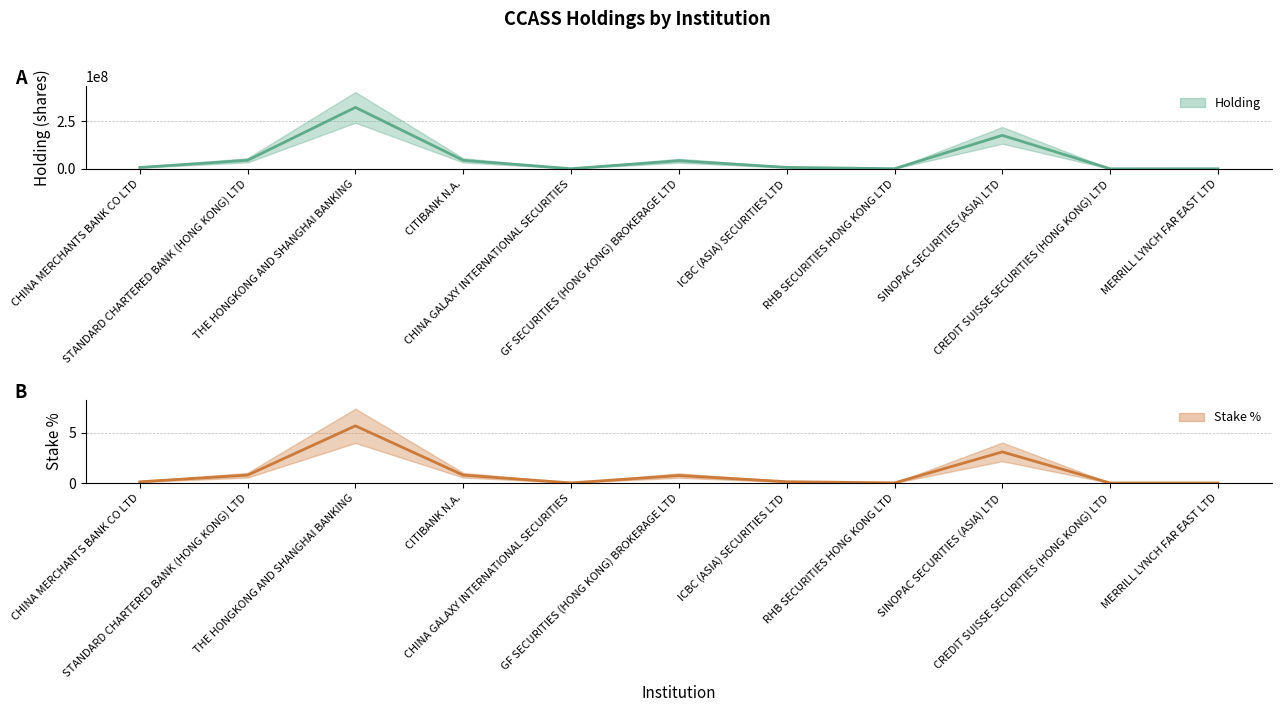

Reading left to right, what are all the values shown in this chart?

Holding: 6907743.0	44504632.0	321432668.0	44221682.0	532000.0	42233651.0	7439325.0	502000.0	175015358.0	56000.0	144000.0
Stake%: 0.1	0.8	5.7	0.8	0.0	0.7	0.1	0.0	3.1	0.0	0.0